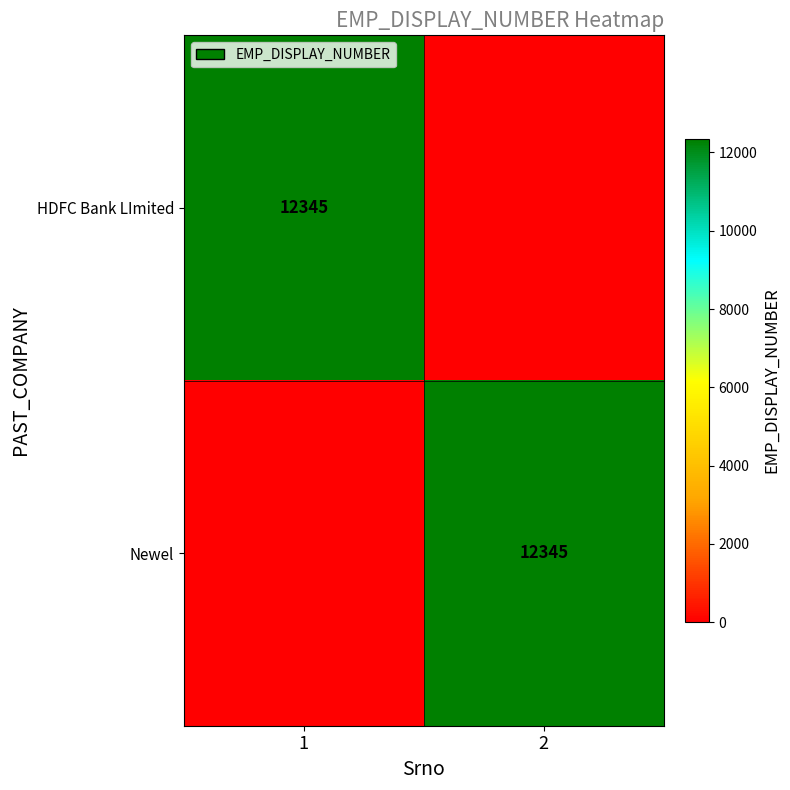

The value of Newel at 2 is 2516. True or false?

False